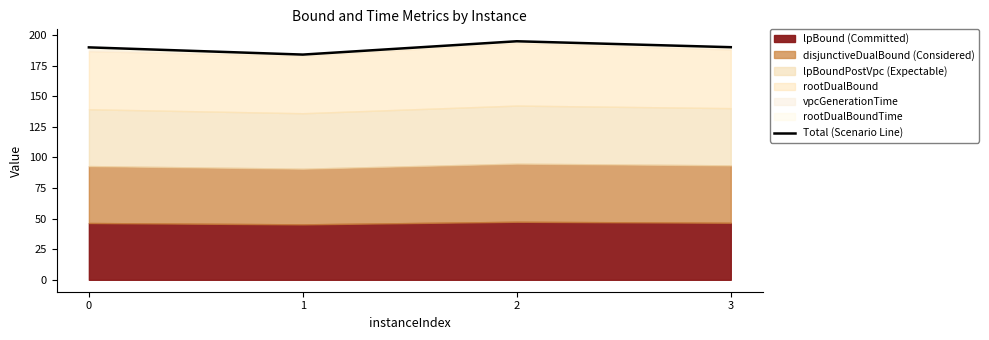

Which has a higher value, 1 or 3?

3